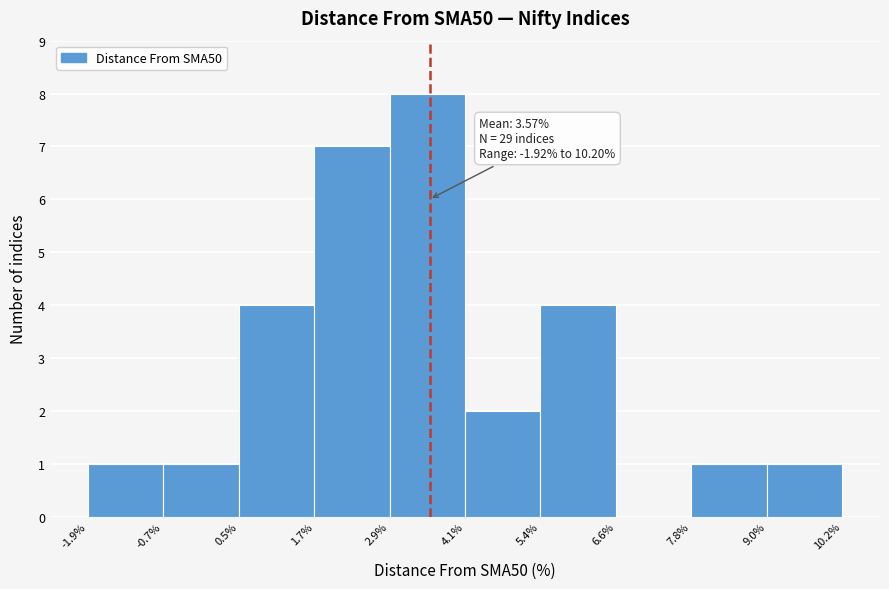

Over which range of the x-axis is the bar tallest?

2.9% to 4.1%